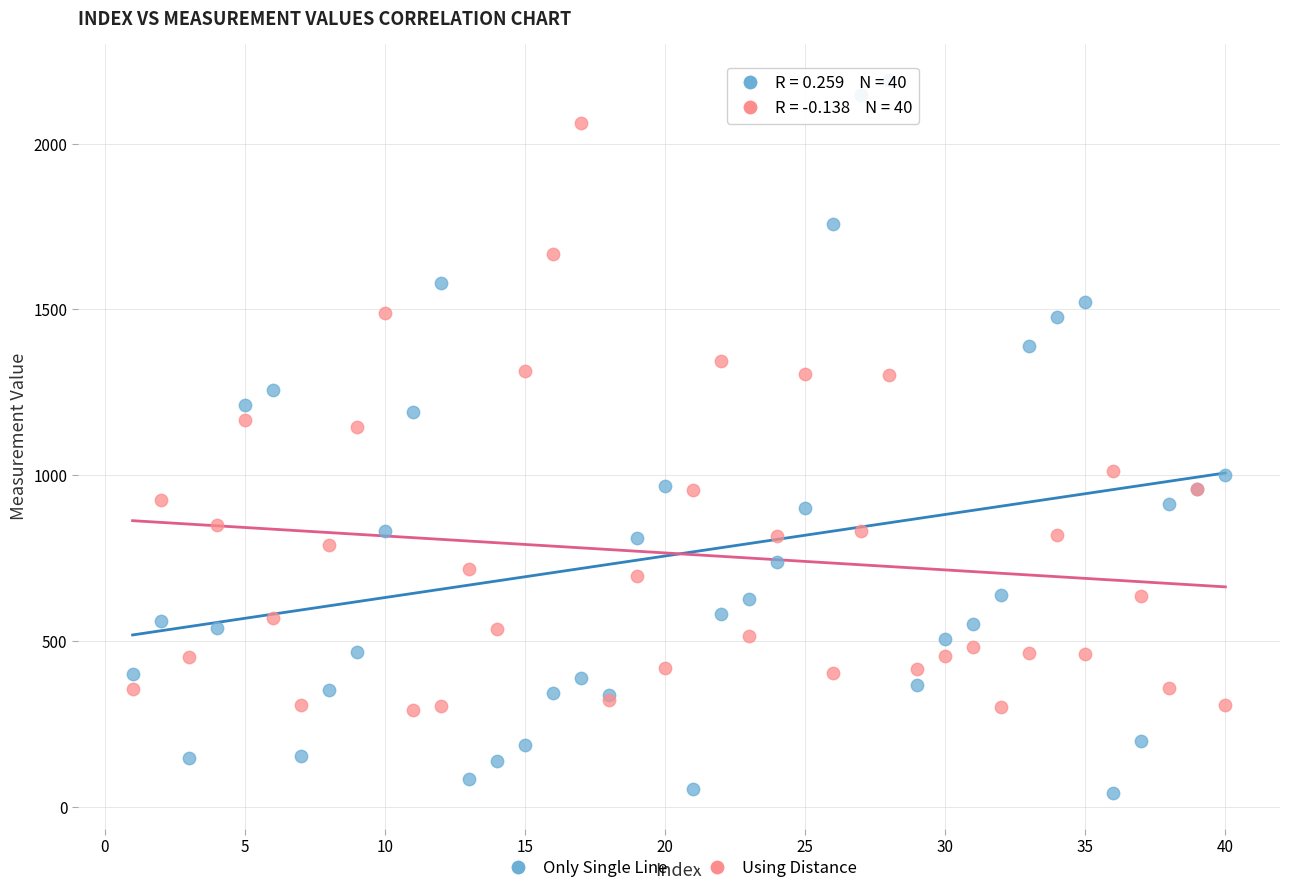

Which series contains the highest Y value?

Only Single Line